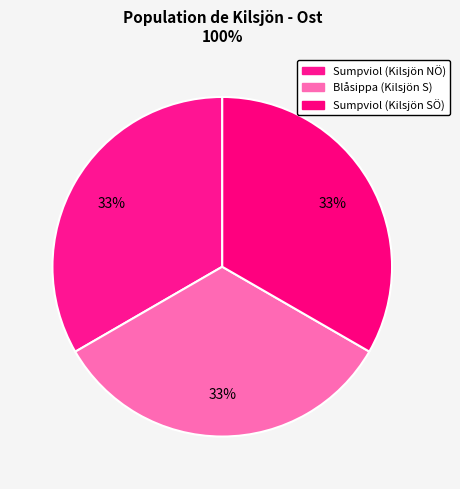

Is there a majority slice in this chart?

No